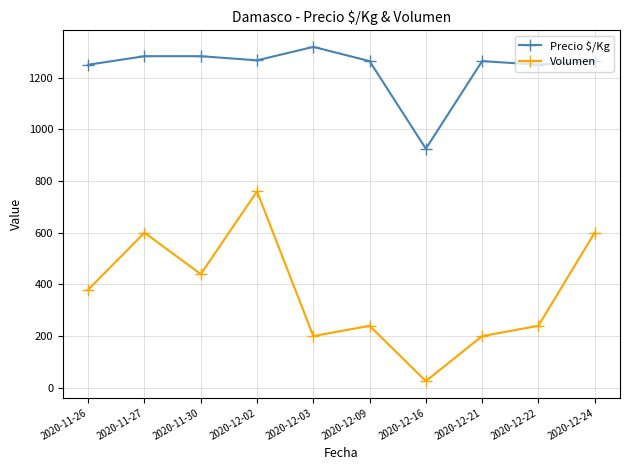

True or false: Volumen and Precio $/Kg intersect in this chart.

False